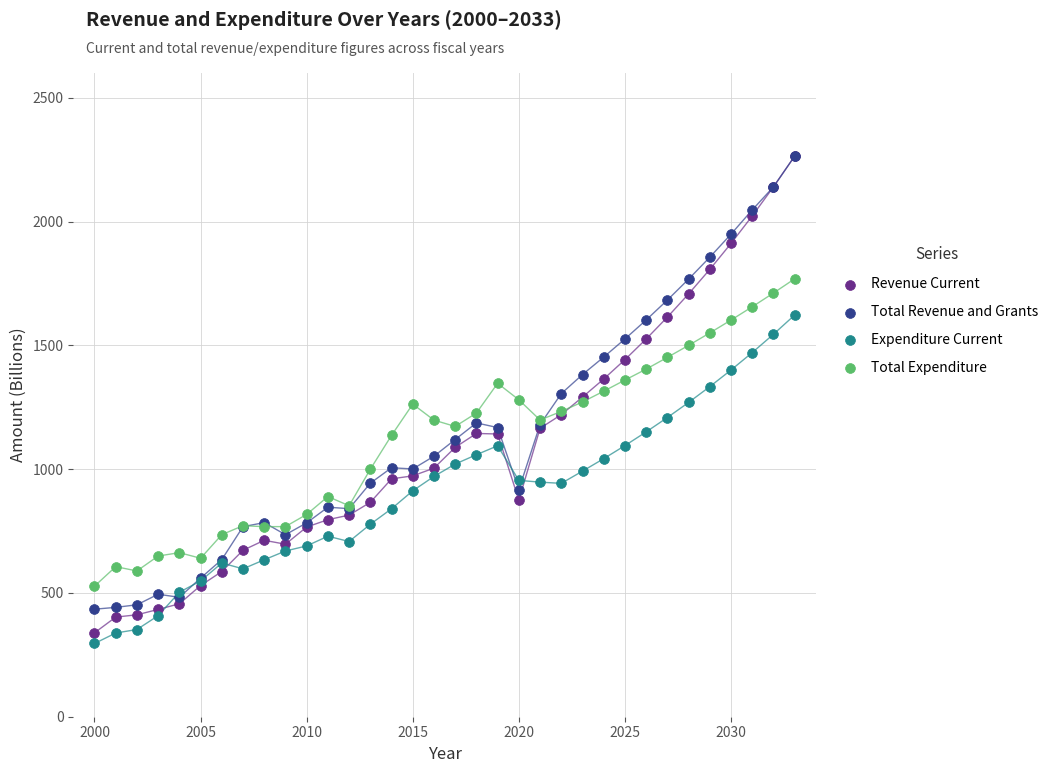

What are all the series names shown in the legend?

Revenue Current, Total Revenue and Grants, Expenditure Current, Total Expenditure